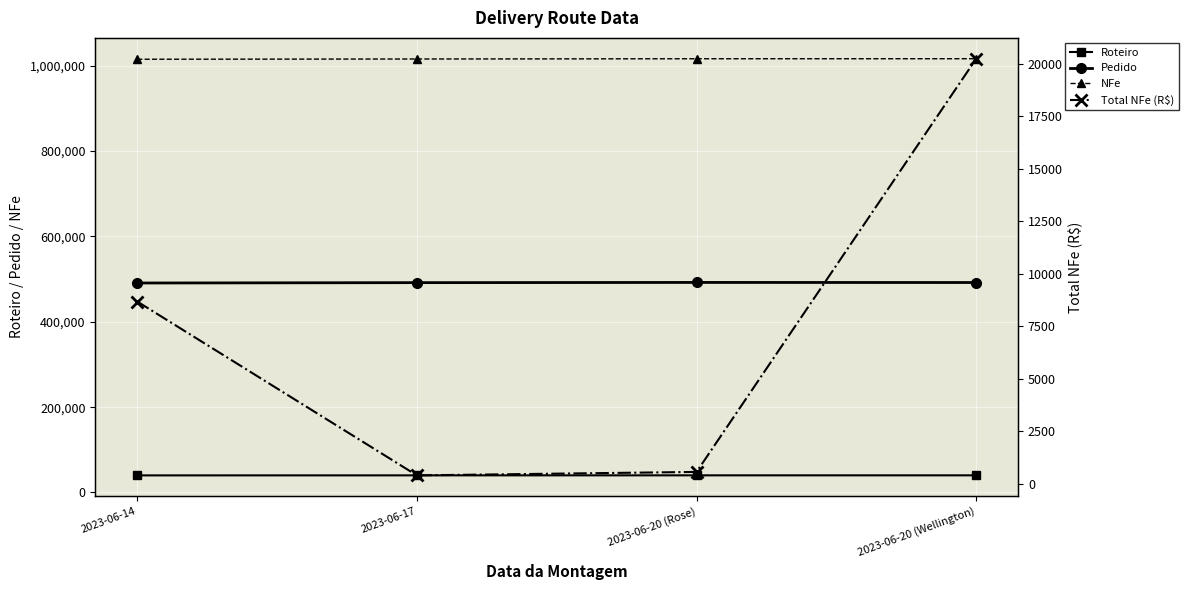

How many values in the Total NFe (R$) series exceed 8675?

1